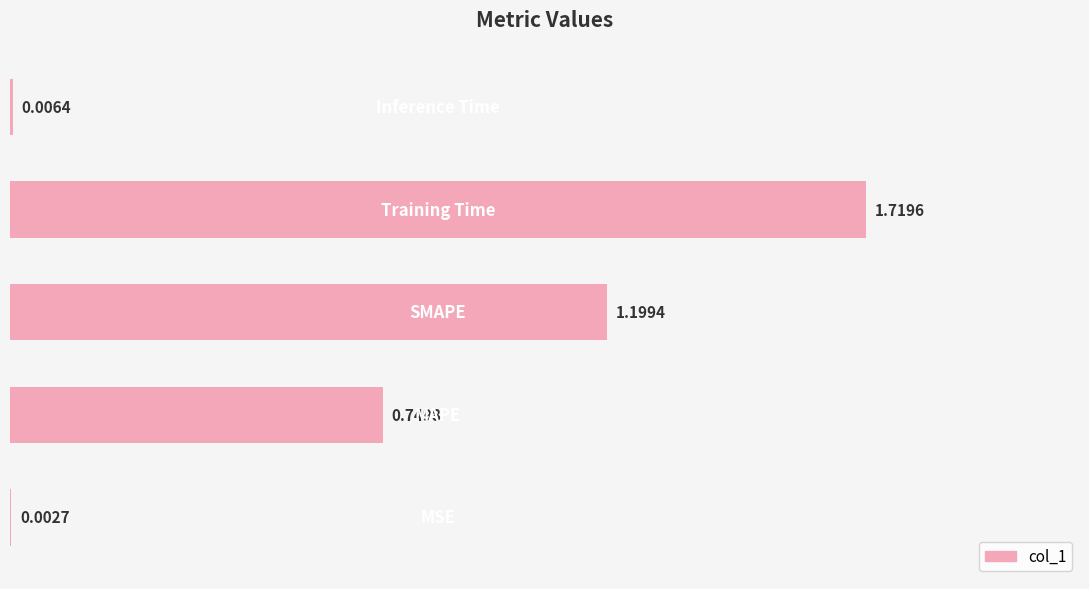

What is the sum of all values?

3.7